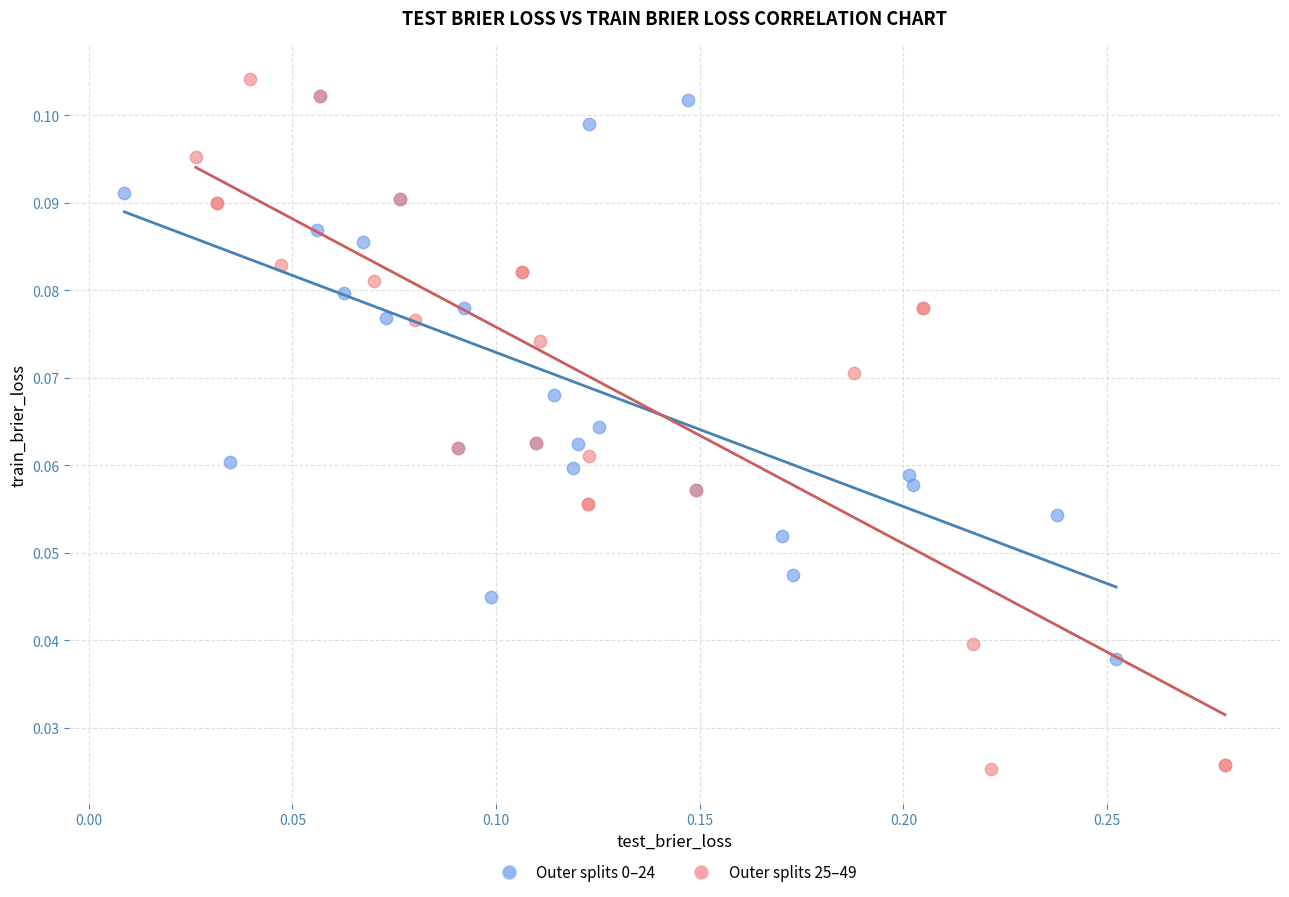

Which series has the widest spread of Y values?

Outer splits 25–49